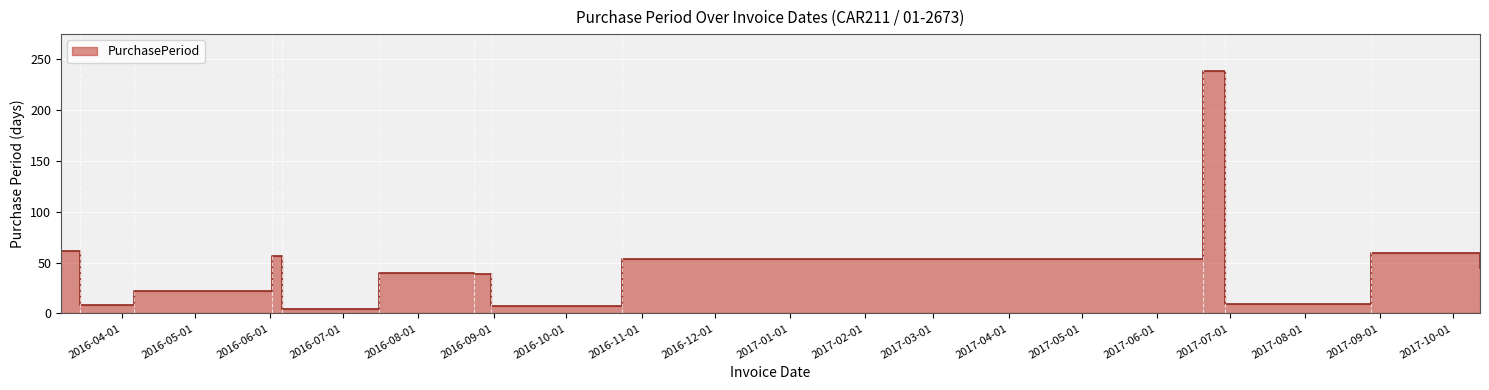

Rank the categories by value from lowest to highest.

2016-06-06, 2016-08-31, 2016-03-15, 2017-06-29, 2016-04-06, 2016-08-24, 2016-07-16, 2017-10-12, 2016-10-24, 2016-06-02, 2017-08-28, 2016-03-07, 2017-06-20